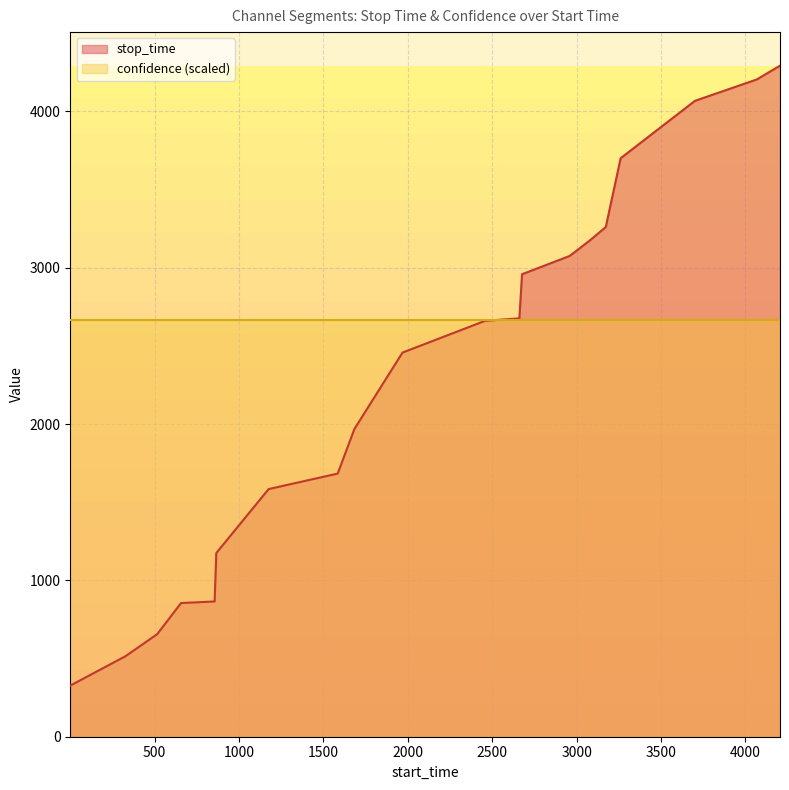

At which label is the value closest to 2309?

1969